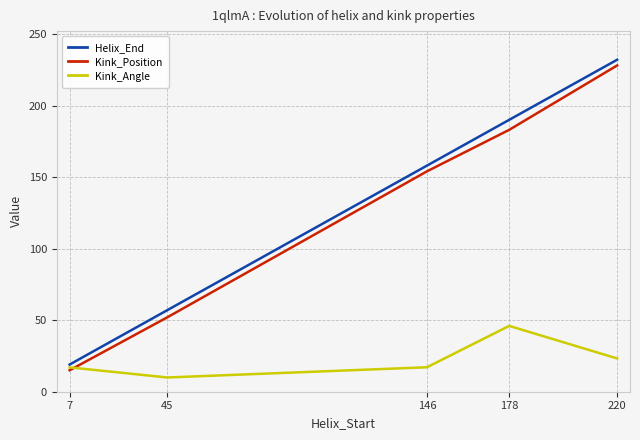

The value of Helix_End at 146 is 32.5. True or false?

False